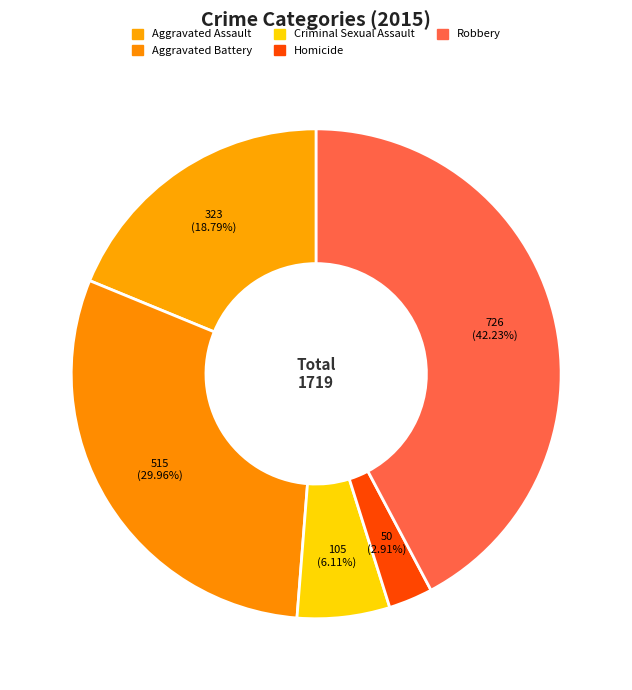

Is there any slice that represents more than half of the pie?

No